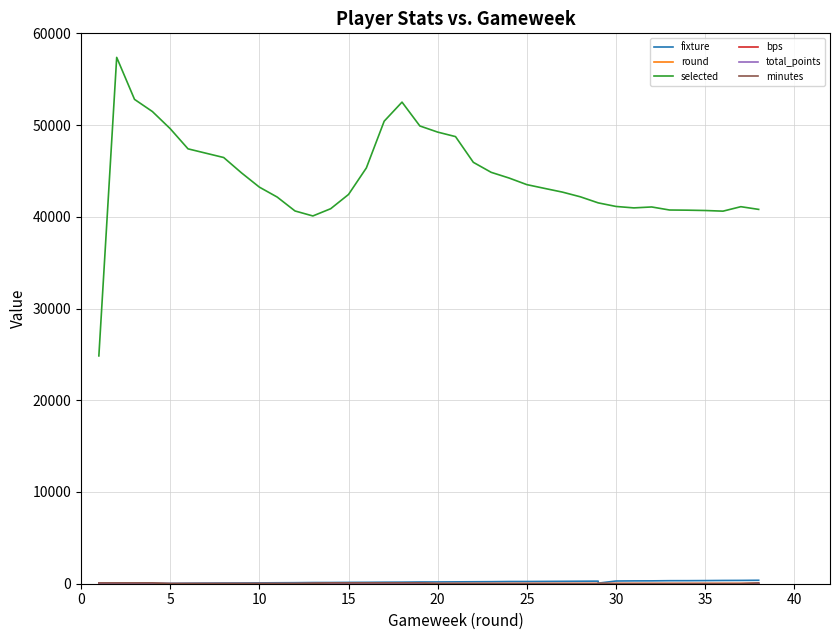

Which category has the lowest value in the minutes series?

5